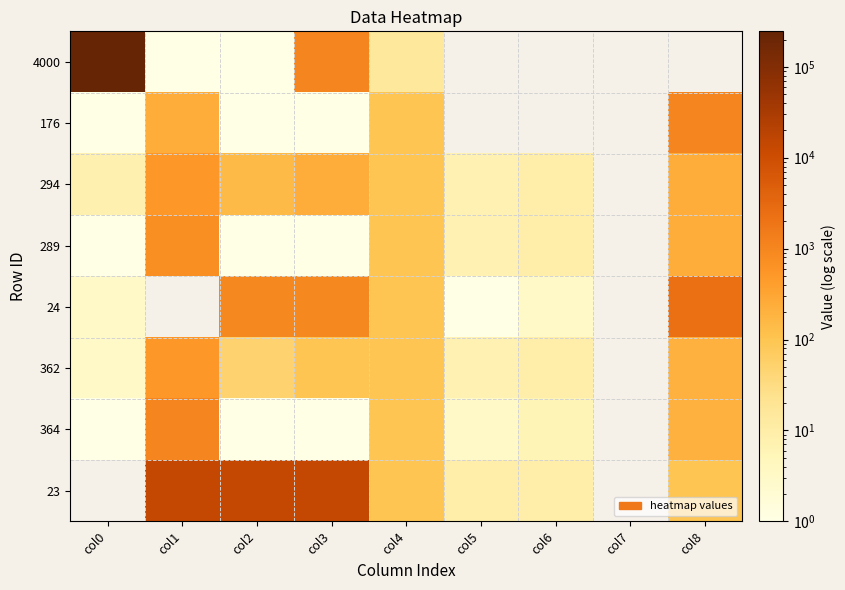

Rank the categories by 289 value from lowest to highest.

col0, col2, col3, col5, col6, col4, col8, col1, col7